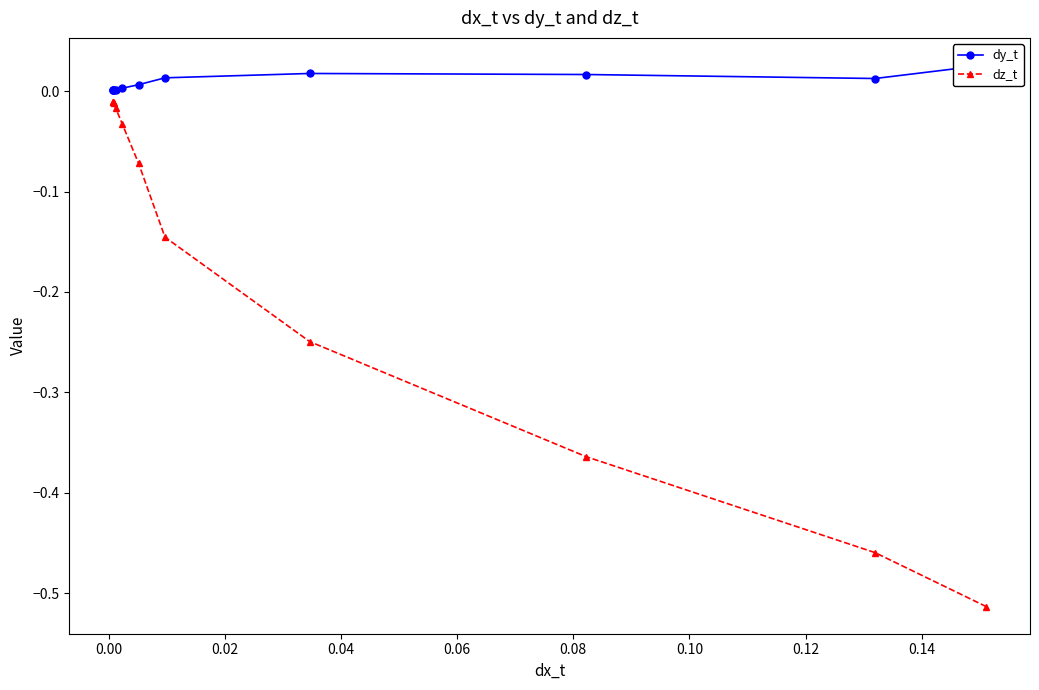

The dy_t series shows 0.0 at 0.12. True or false?

False